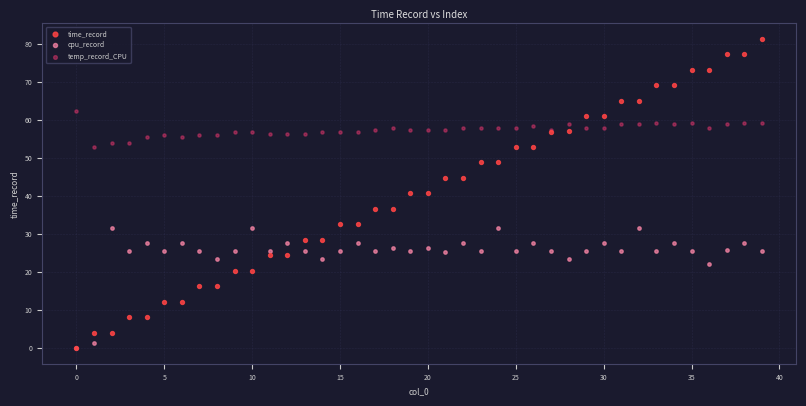

Which series has the largest Y range (max minus min)?

time_record